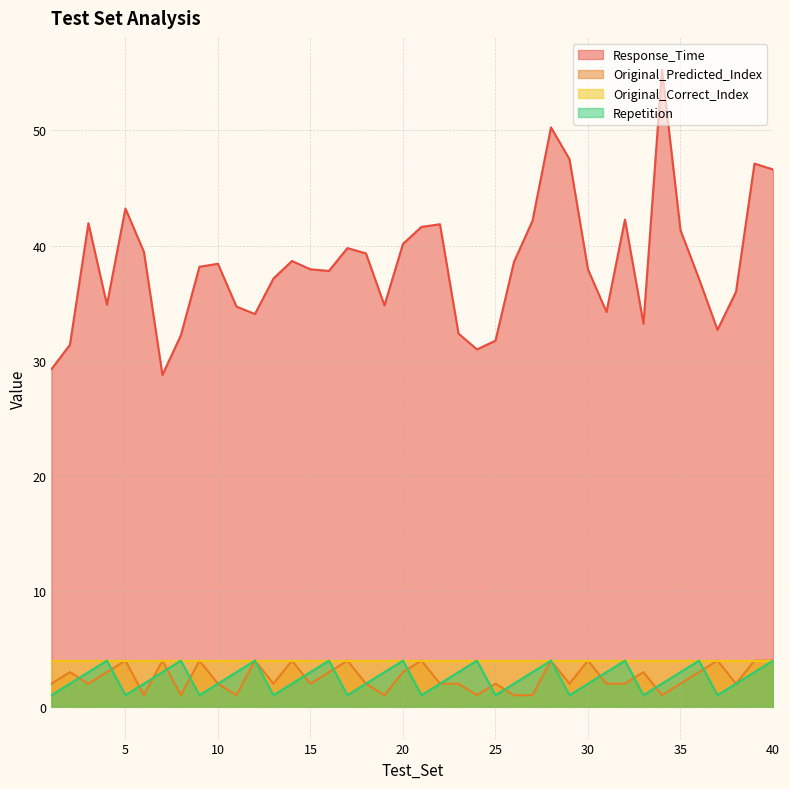

At which label does Repetition reach its peak?

4